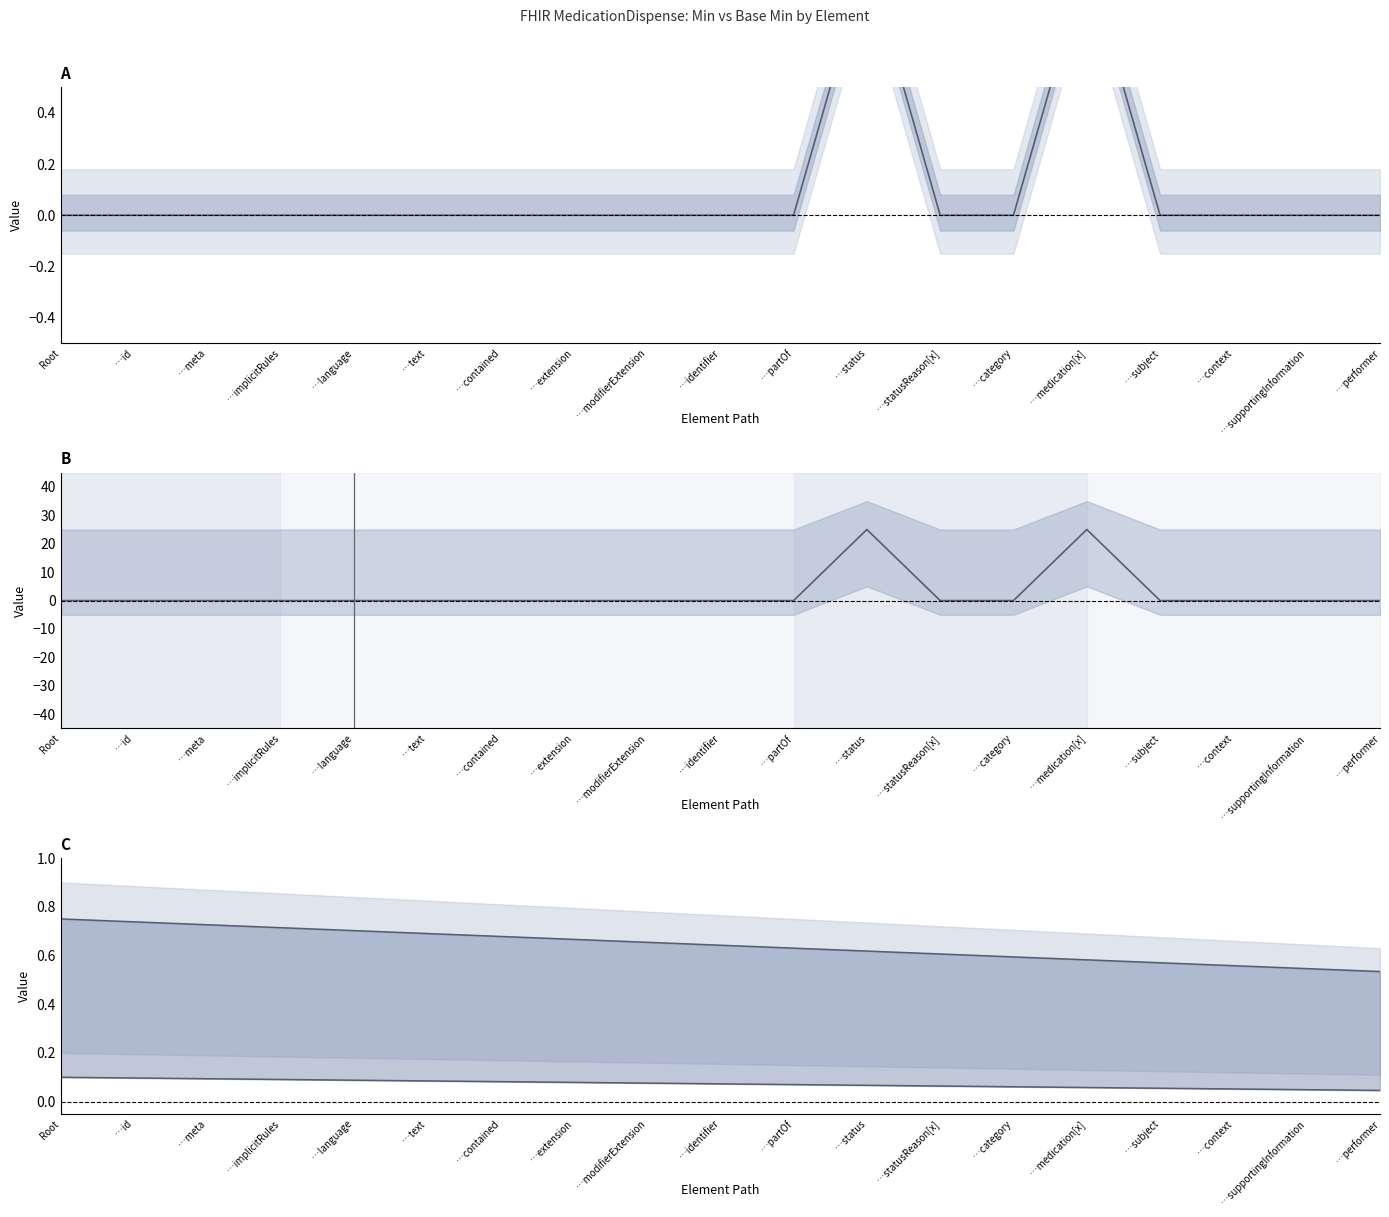

Which series has the widest spread of values?

Min